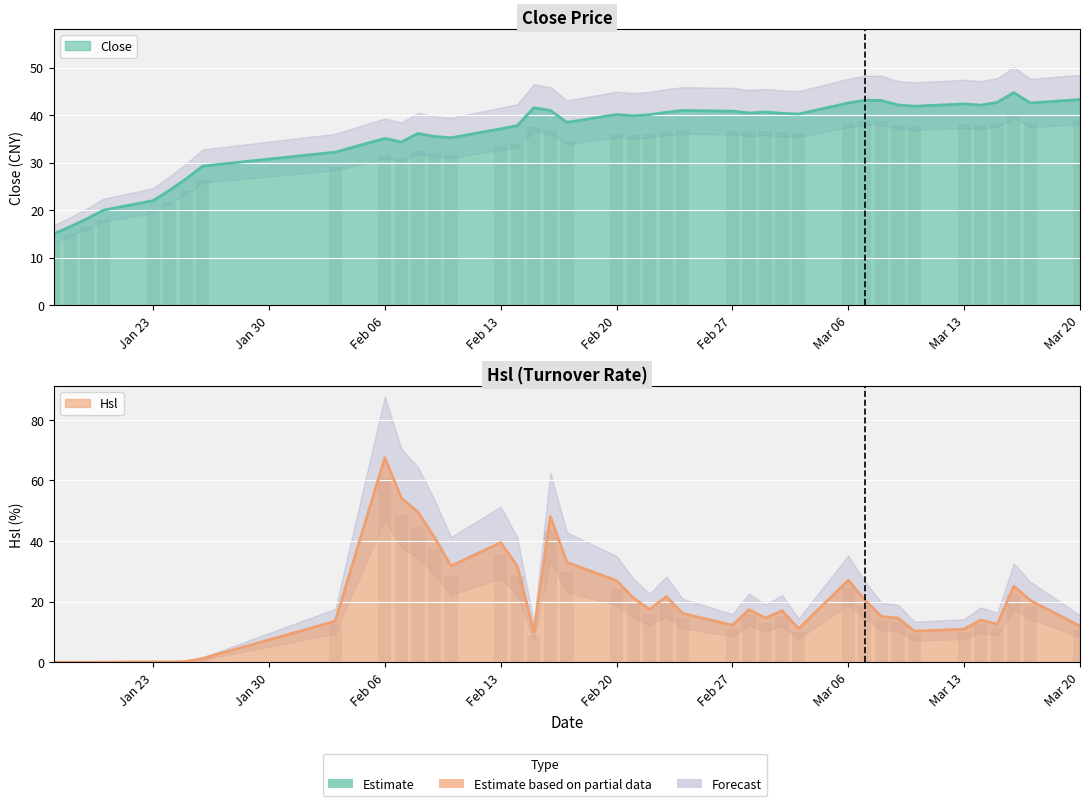

At which category is the sum across all series the highest?

Feb 06